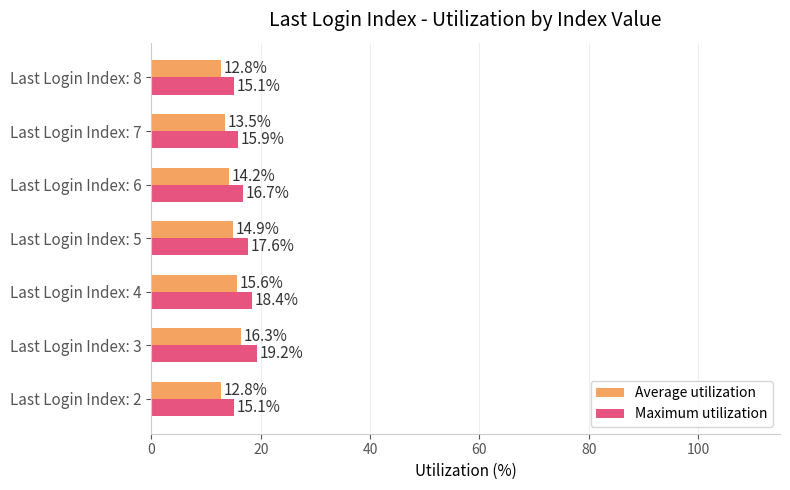

What are all the series names shown in the legend?

Average utilization, Maximum utilization